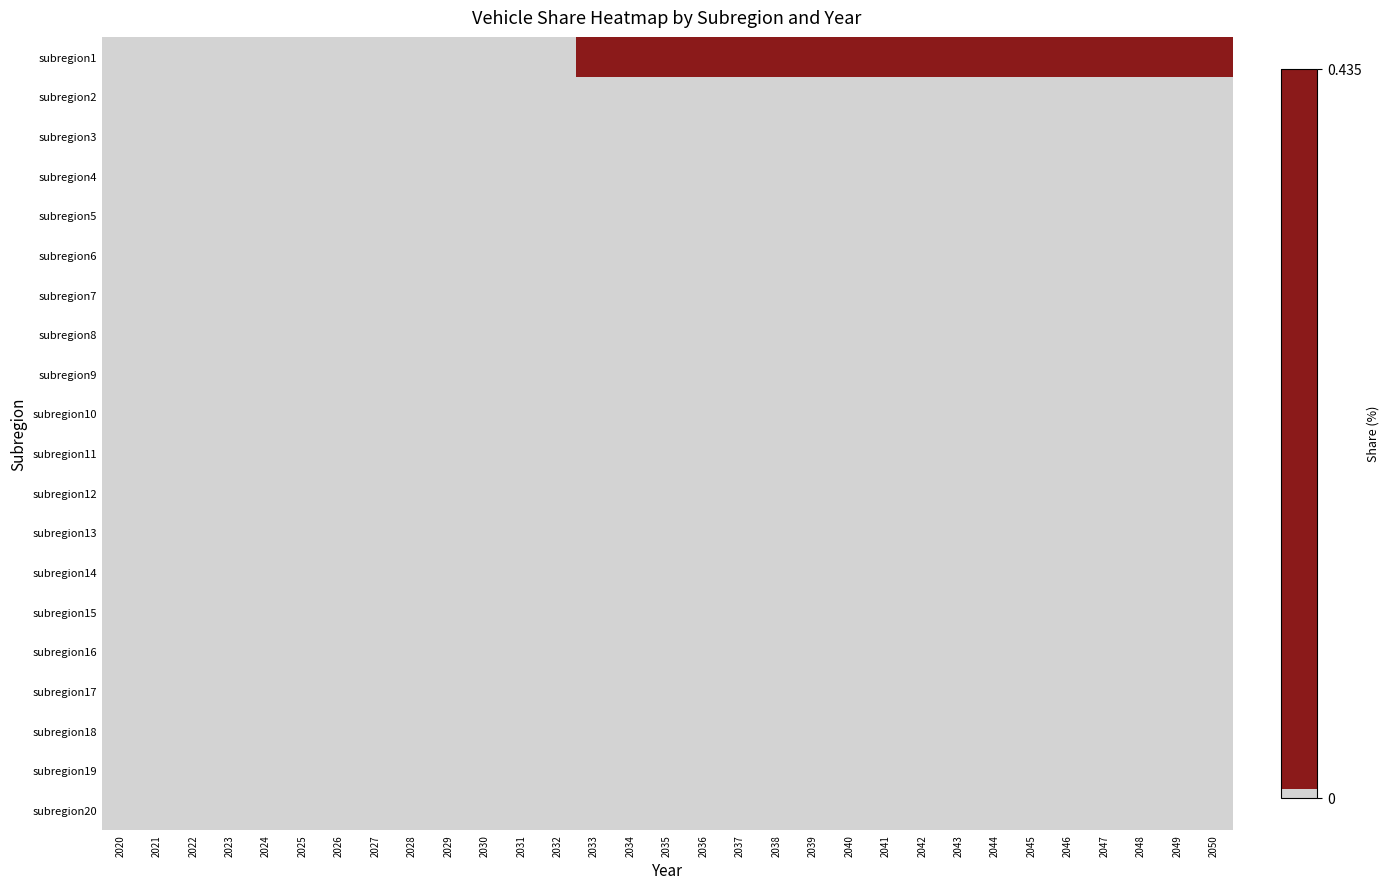

Which series has the largest range (max minus min)?

subregion1